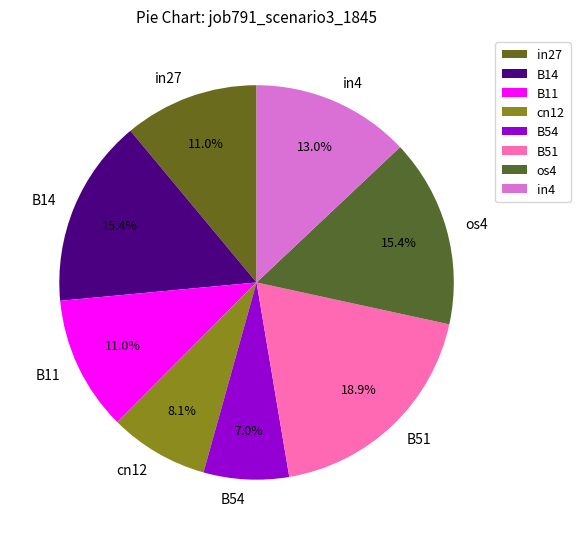

How many slices are in this pie chart?

8